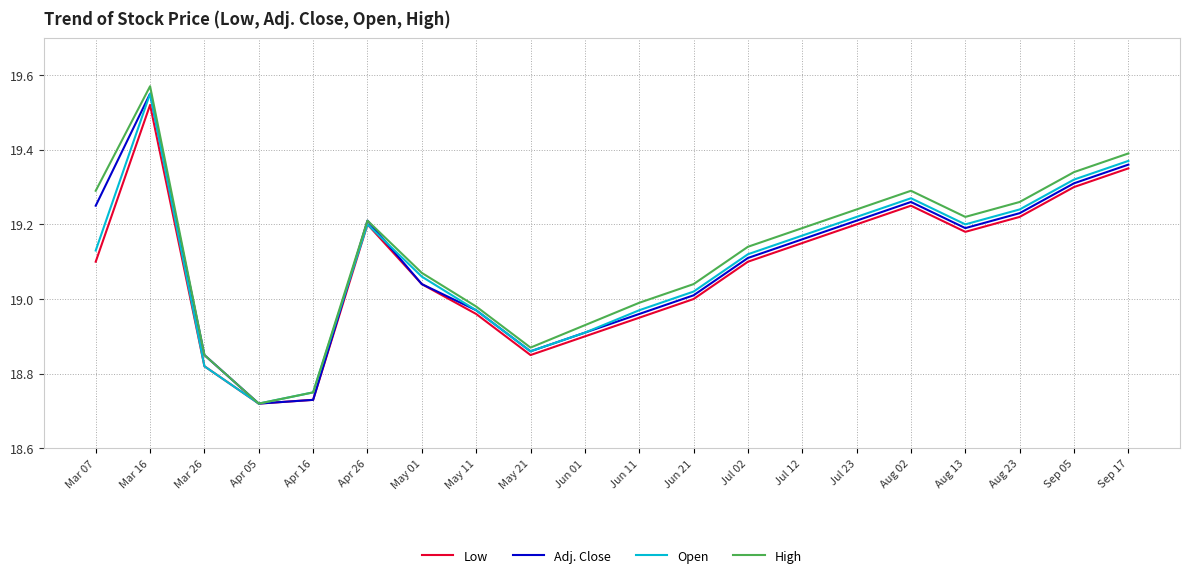

Between Mar 07 and Aug 02, which series saw the biggest shift?

Low